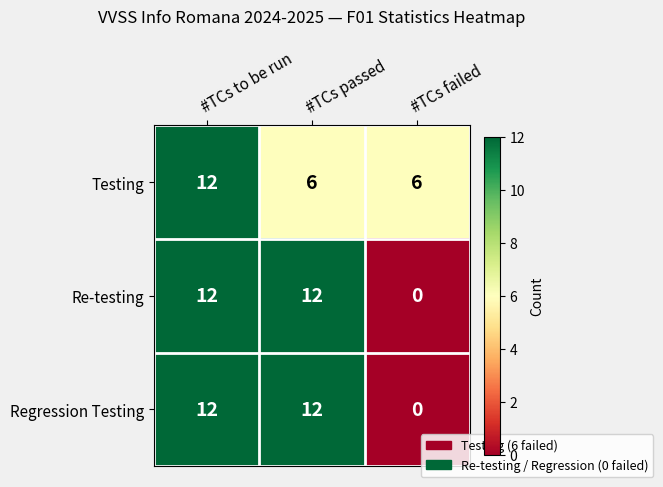

True or false: Testing has a value of 10 at #TCs failed.

False